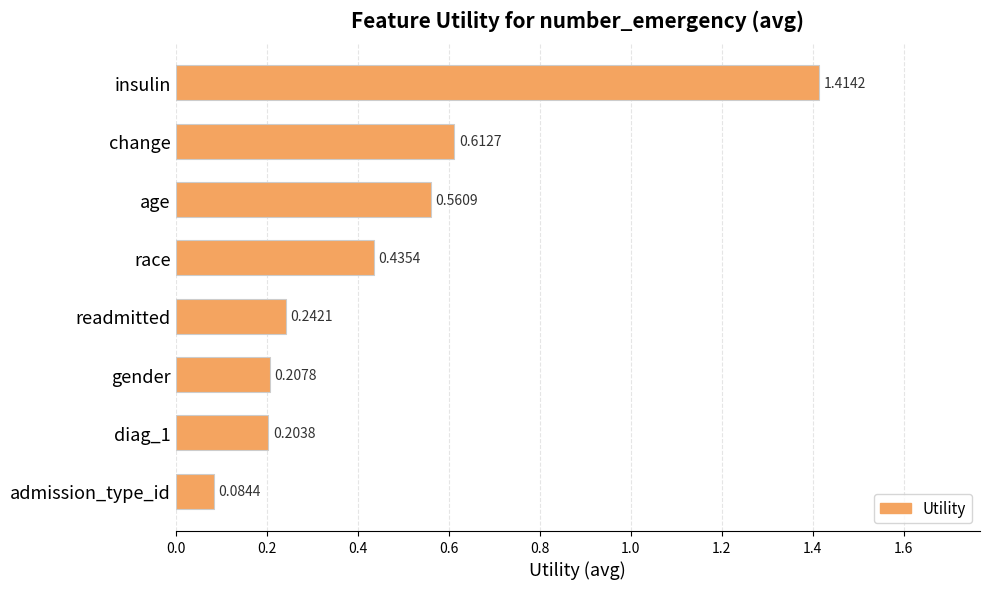

What is the label of the 7th bar from the bottom?

change